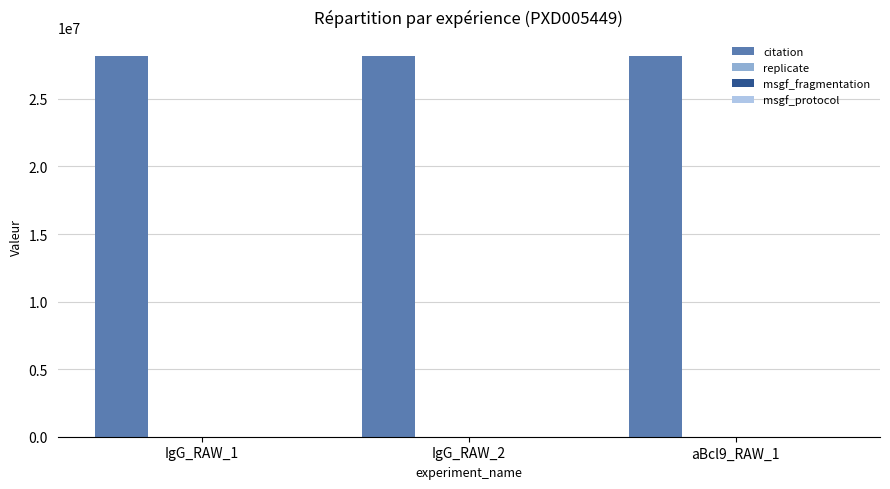

Which series has the largest total across all categories?

citation